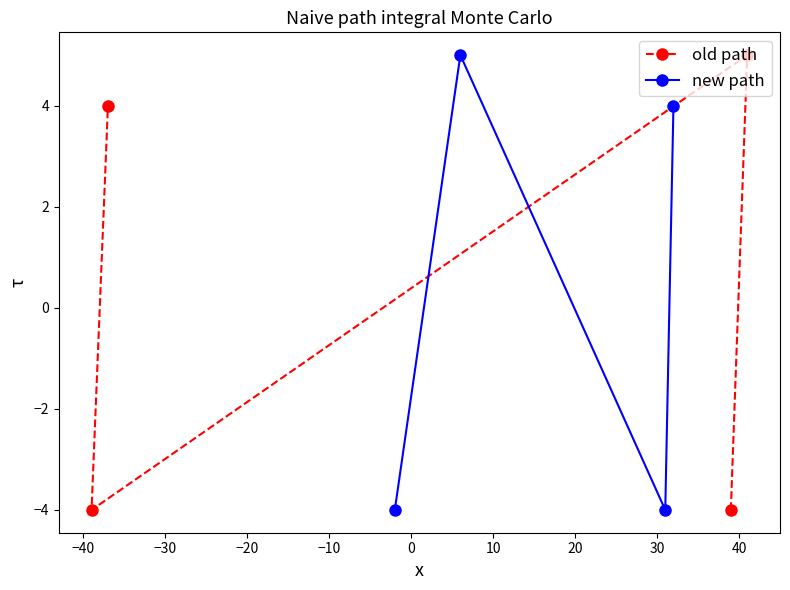

What is the value of the old path point at the 1st from the left?

-4